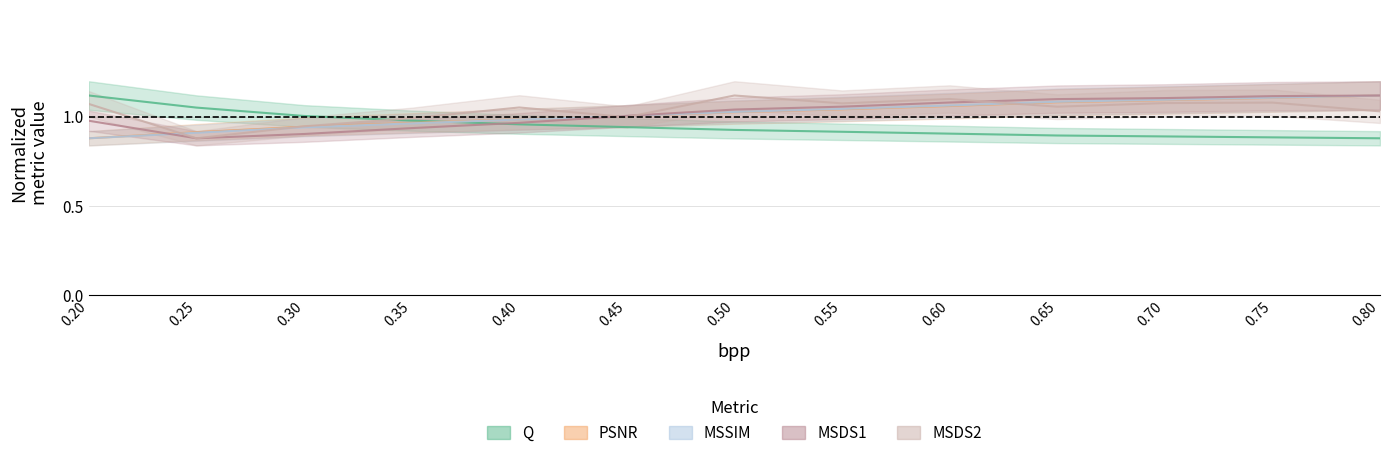

How many interior local valleys does the MSDS2 series have?

4